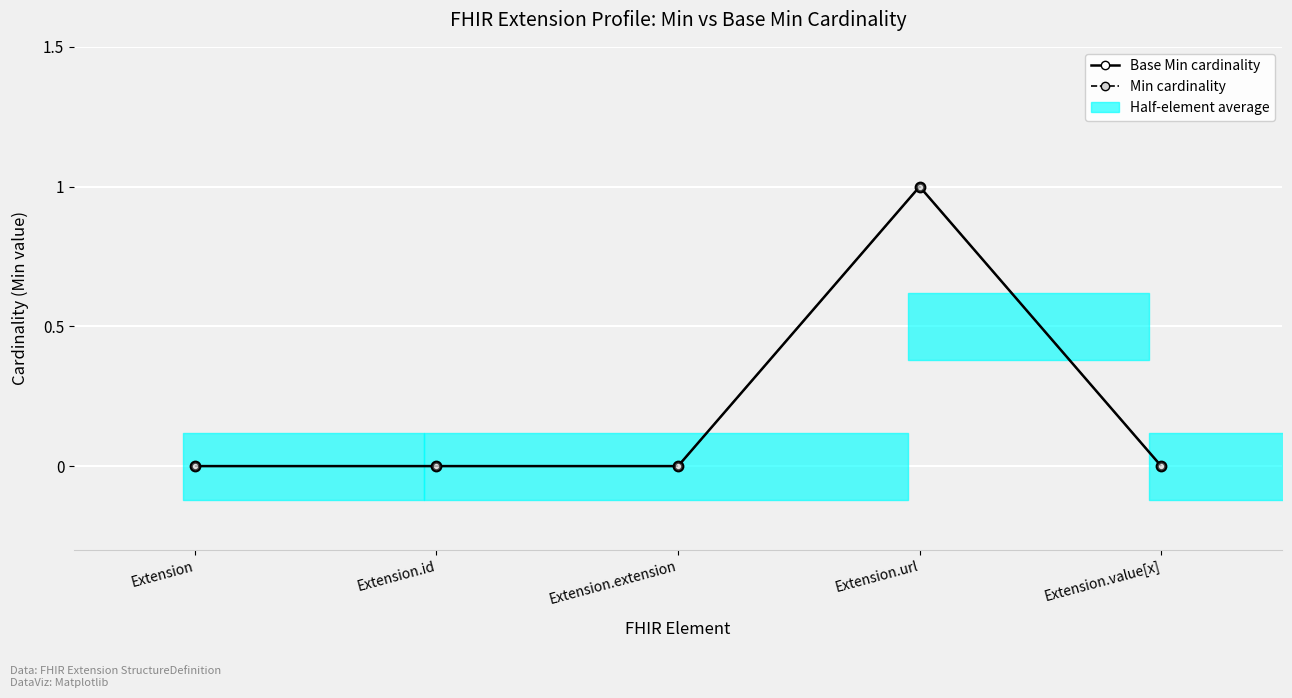

How many categories are shown in the chart?

5